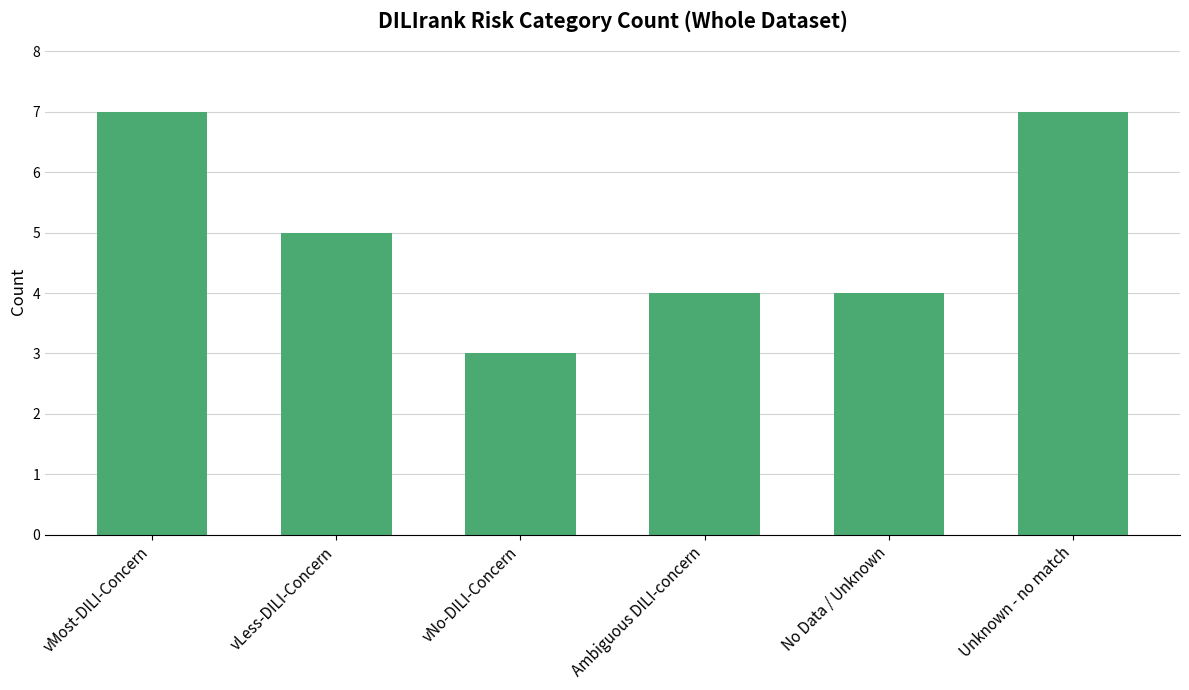

Approximately how many times larger is the value at No Data / Unknown compared to Unknown - no match?

0.6